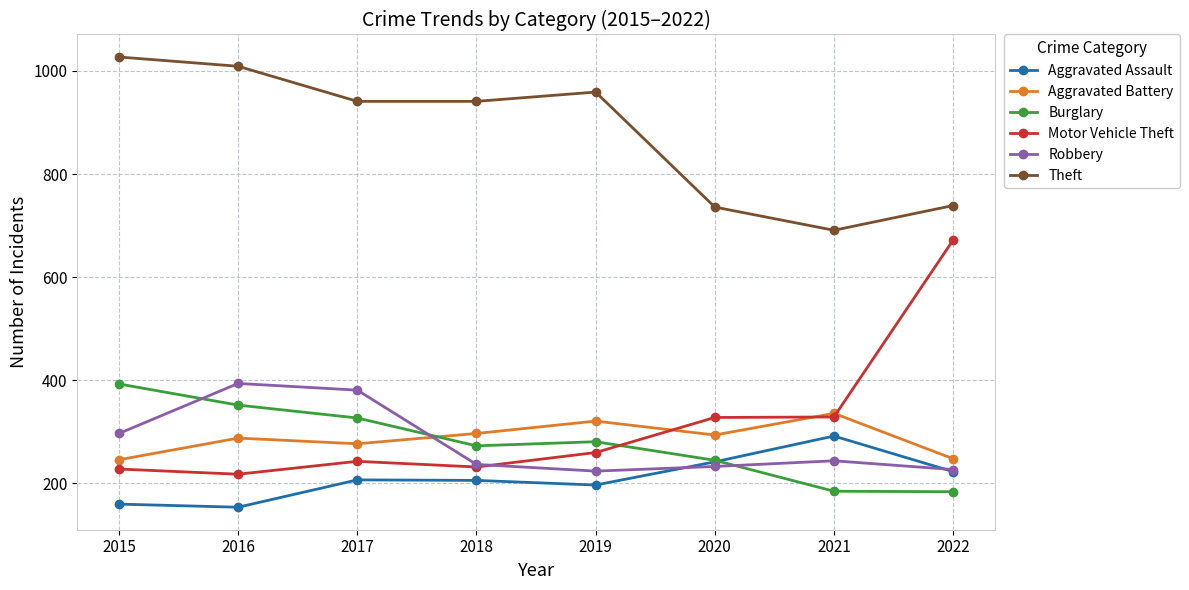

What is the minimum value for Aggravated Assault?

154